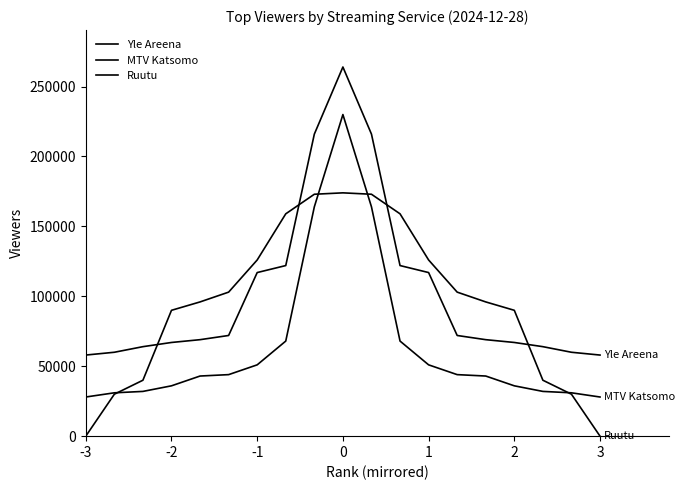

Is this an area chart (filled region under the line)?

No